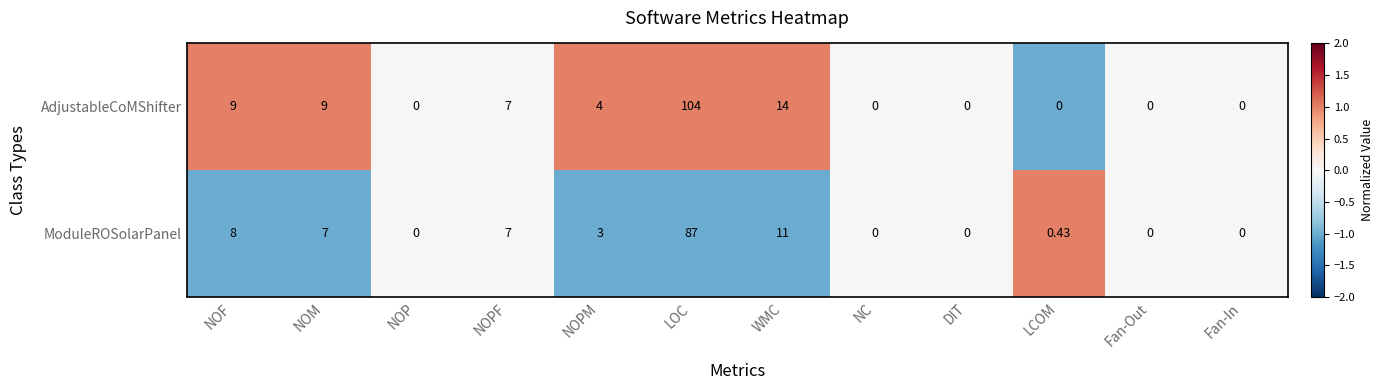

At which category does the chart reach its peak across all series?

LOC